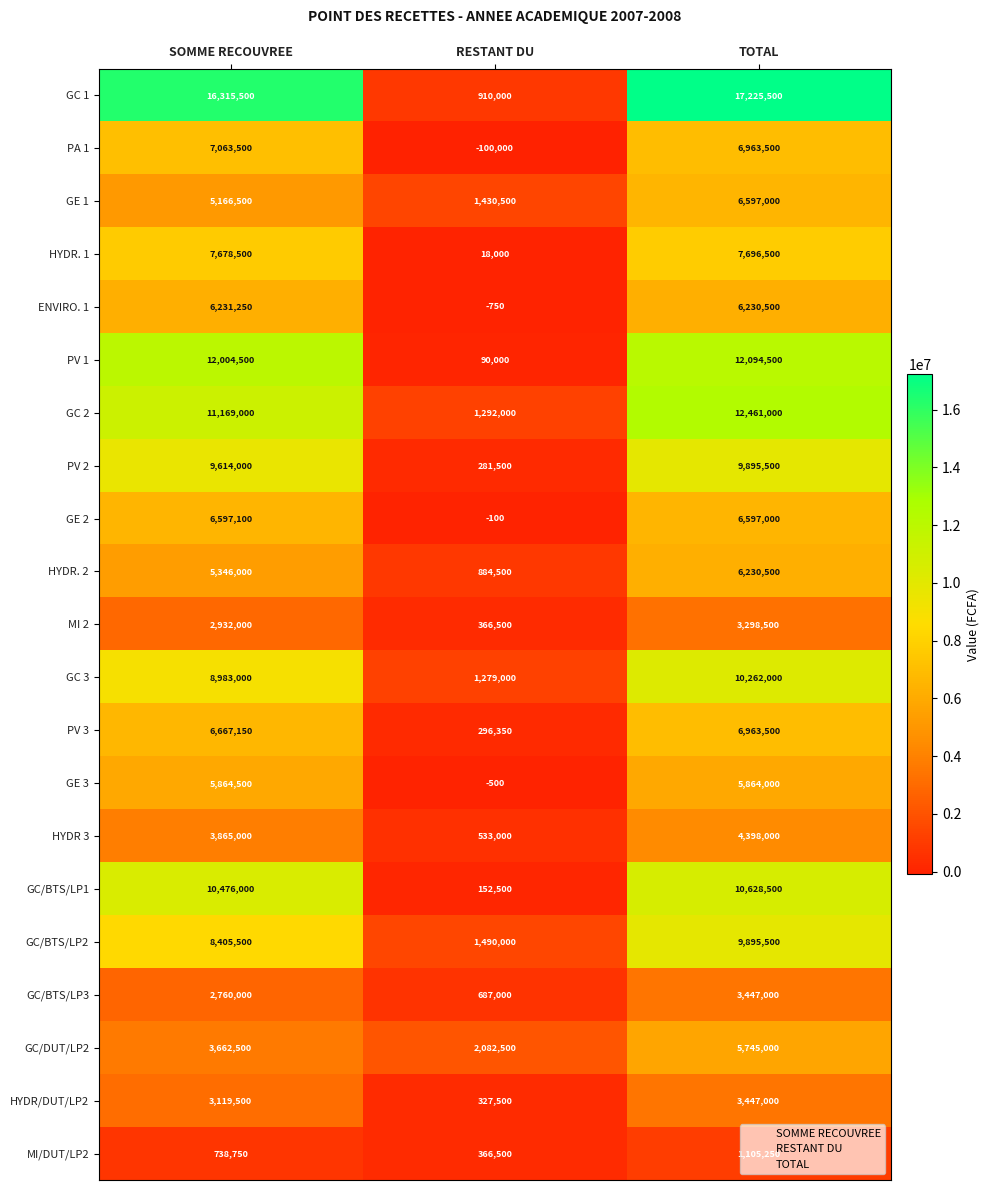

What is the approximate value of HYDR 3 at TOTAL?

4398000